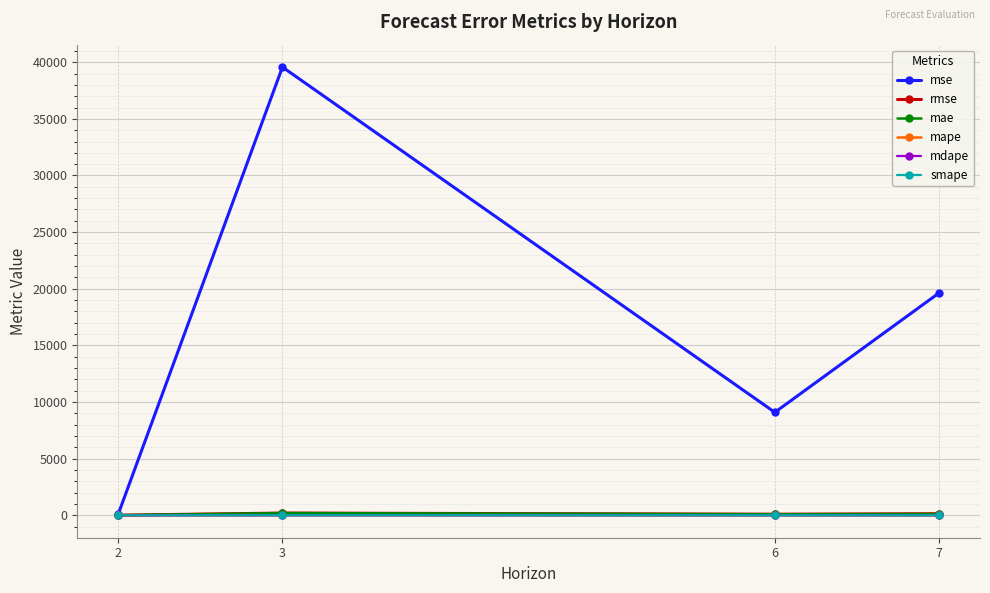

What is the difference between the second highest and second lowest values in the mse series?

10534.4